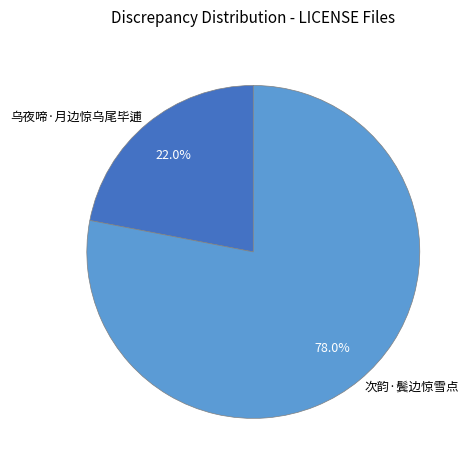

Which has a higher value, 乌夜啼·月边惊乌尾毕逋 or 次韵·鬓边惊雪点?

次韵·鬓边惊雪点